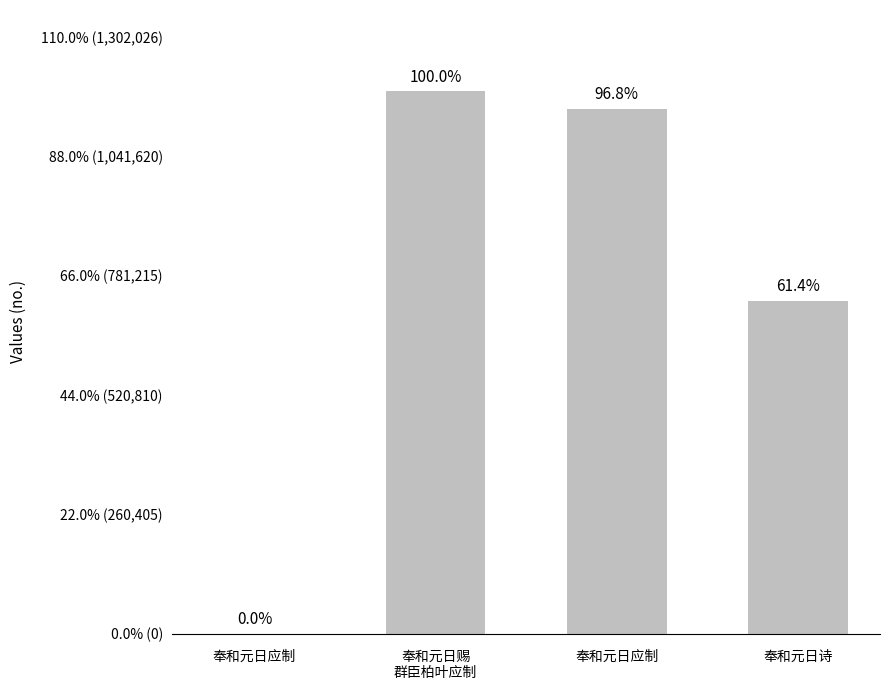

What is the difference between the values at 奉和元日应制 and 奉和元日诗?

419523